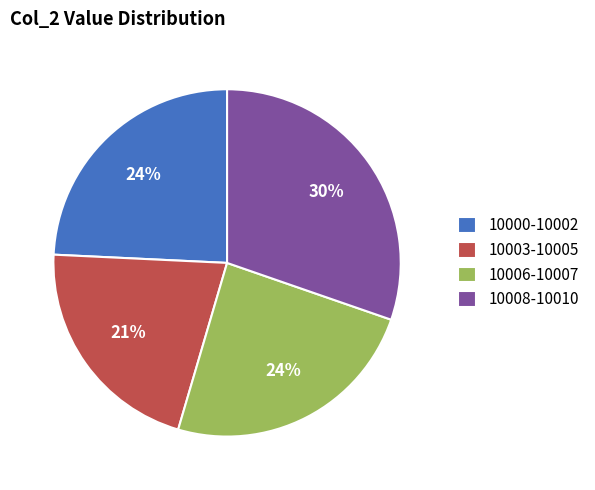

What percentage is the 10003-10005 slice, to the nearest percent?

21%